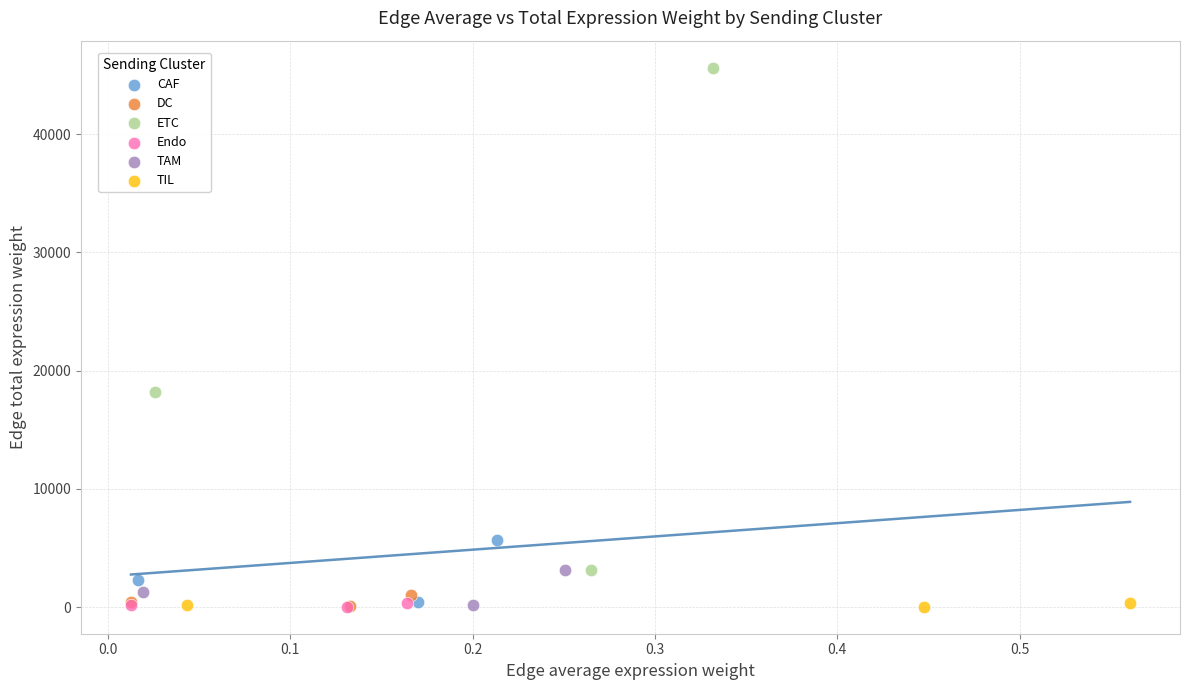

Which series has the largest Y range (max minus min)?

ETC